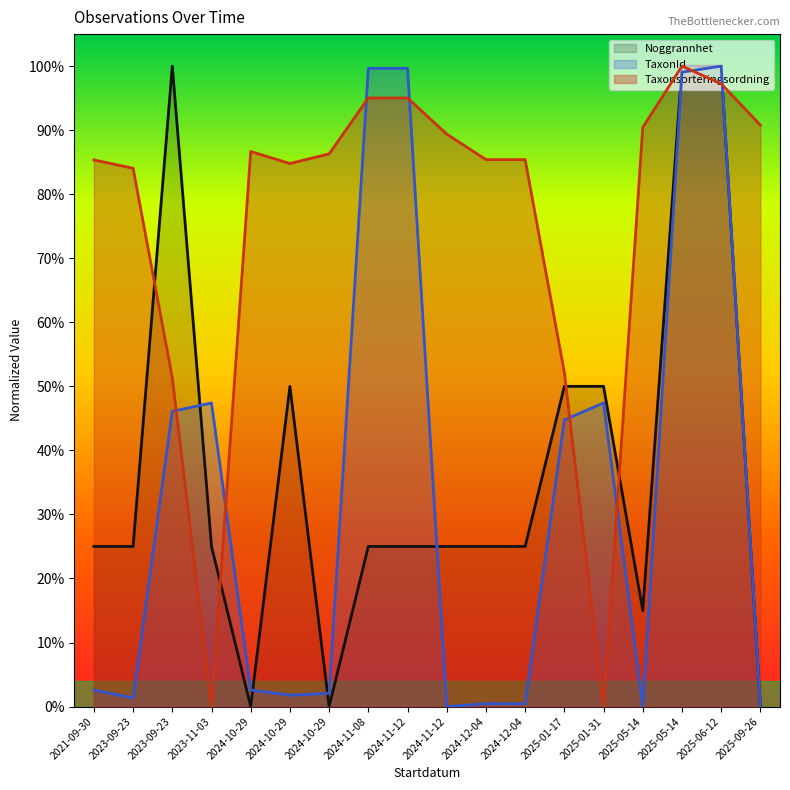

How many positive values does the Noggrannhet series have?

15